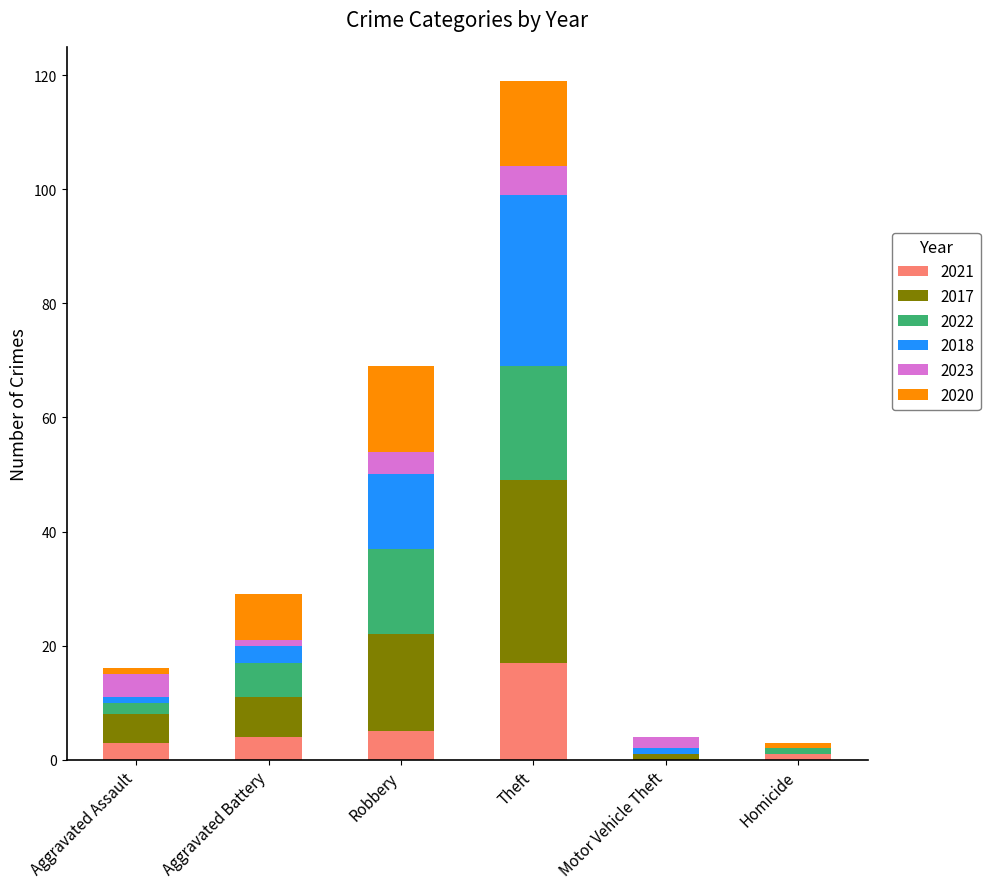

What is the sum of the 2021 values at Motor Vehicle Theft and Aggravated Battery?

4